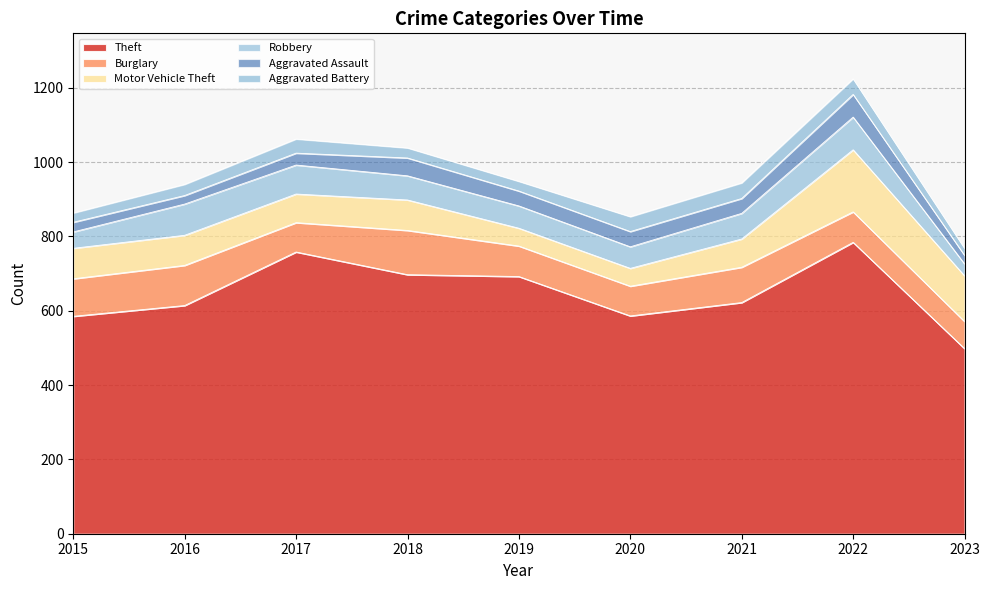

Which series has the largest total across all categories?

Theft